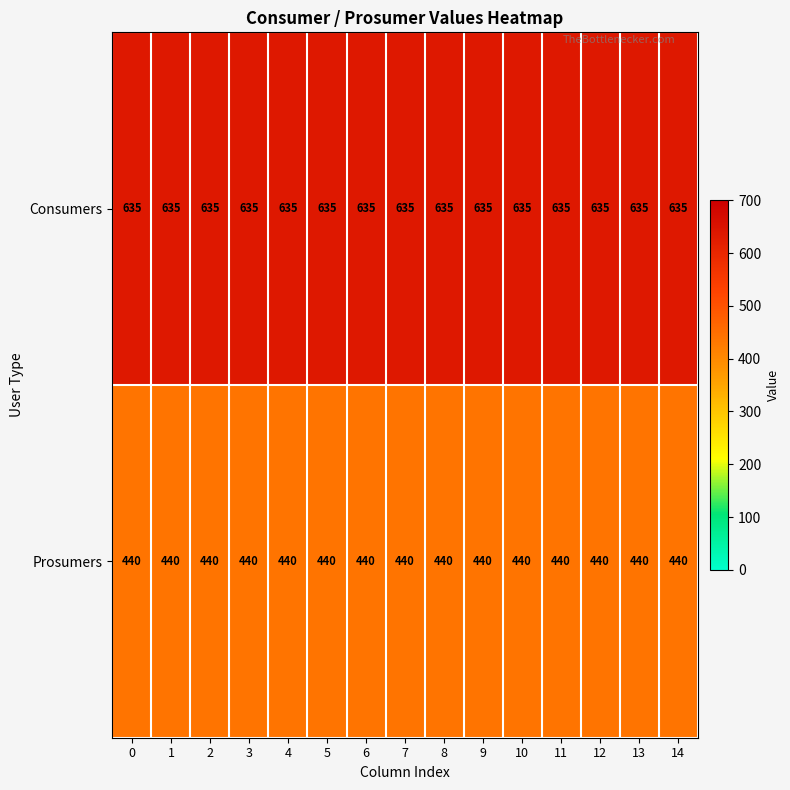

The value of Prosumers at 12 is 440. True or false?

True